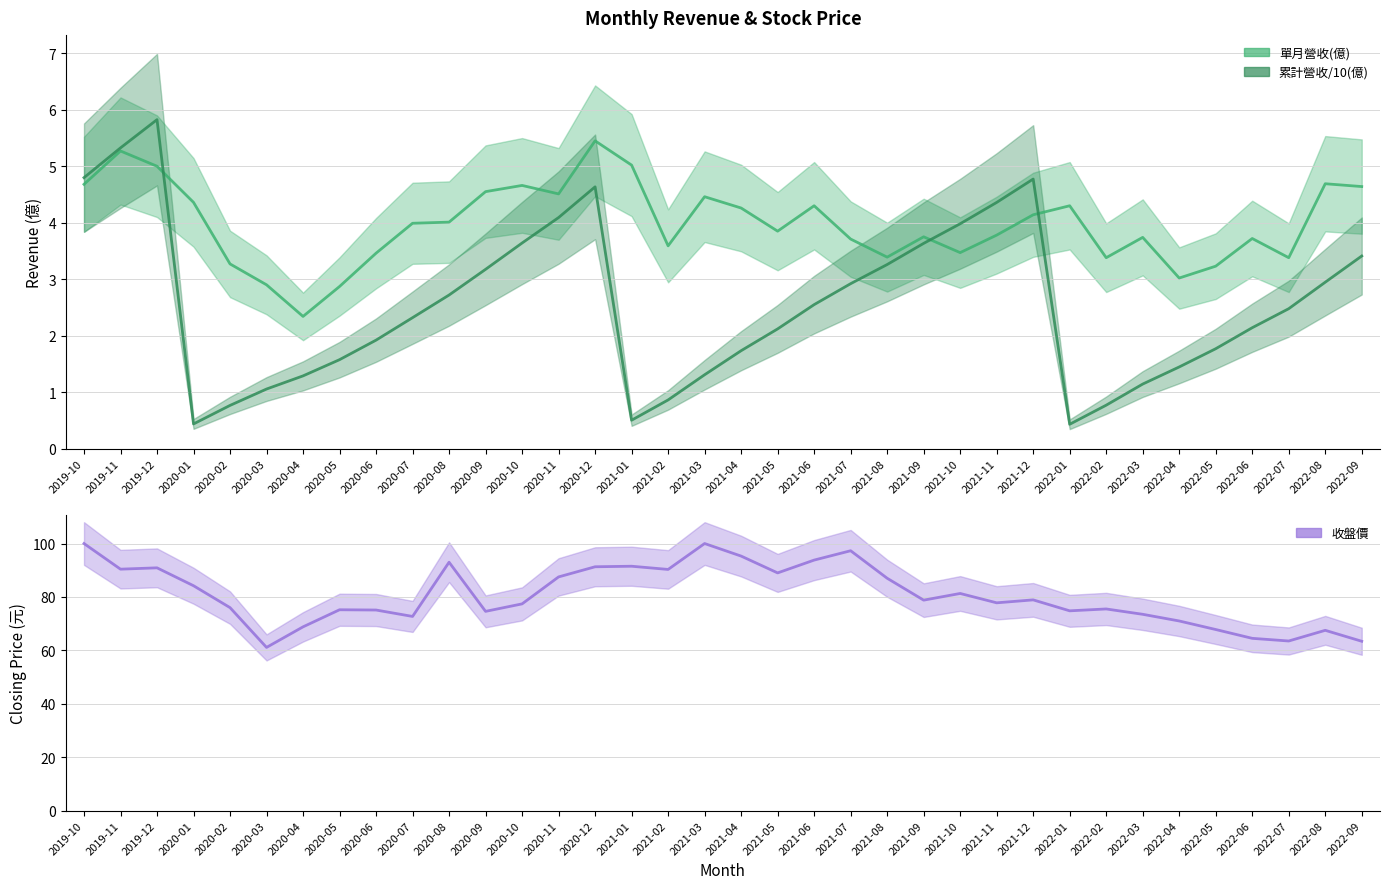

What is the spread (max minus min) of values at 2022-09?

60.0